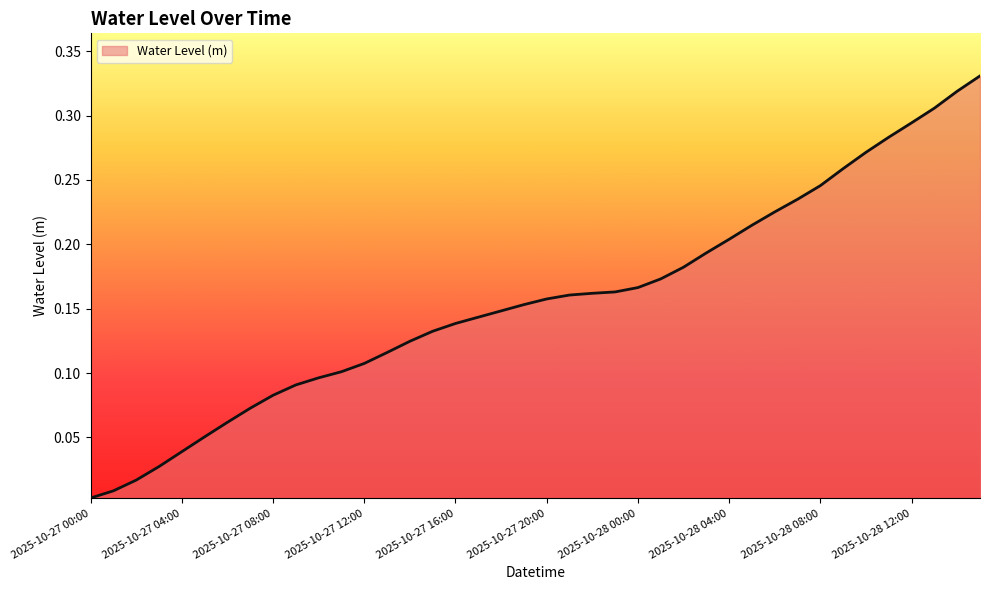

Reading left to right, transcribe all the data shown in this chart.

0.0	0.0	0.0	0.0	0.0	0.1	0.1	0.1	0.1	0.1	0.1	0.1	0.1	0.1	0.1	0.1	0.1	0.1	0.1	0.2	0.2	0.2	0.2	0.2	0.2	0.2	0.2	0.2	0.2	0.2	0.2	0.2	0.2	0.3	0.3	0.3	0.3	0.3	0.3	0.3